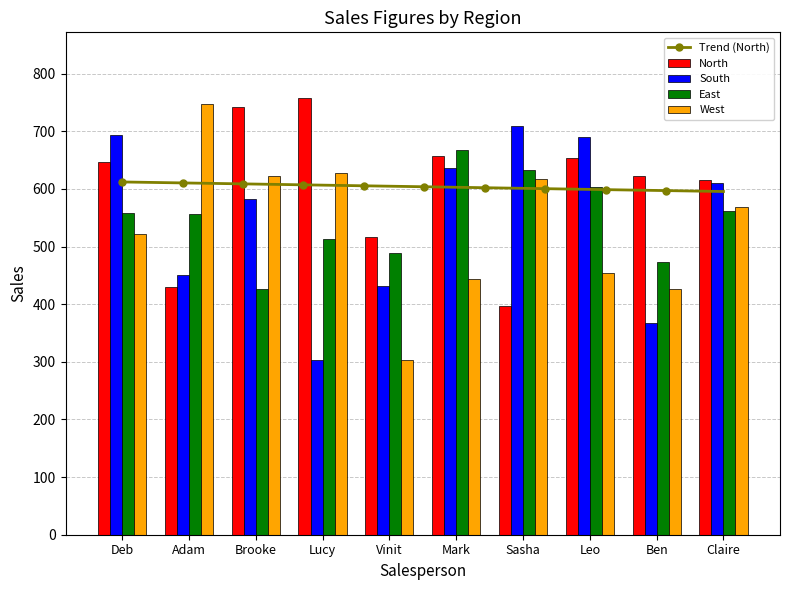

Reading left to right, what are all the values shown in this chart?

North: 646	429	742	758	517	657	397	654	623	615
South: 694	451	582	304	432	636	710	690	367	611
East: 558	556	427	513	488	668	632	603	473	561
West: 521	748	623	627	304	443	618	454	426	568